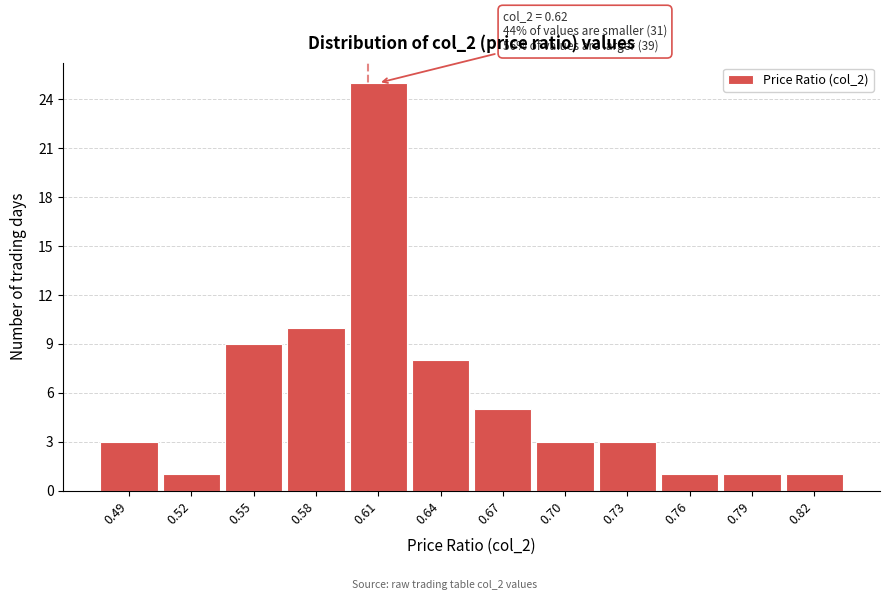

Reading left to right, what are all the values shown in this chart?

3	1	9	10	25	8	5	3	3	1	1	1